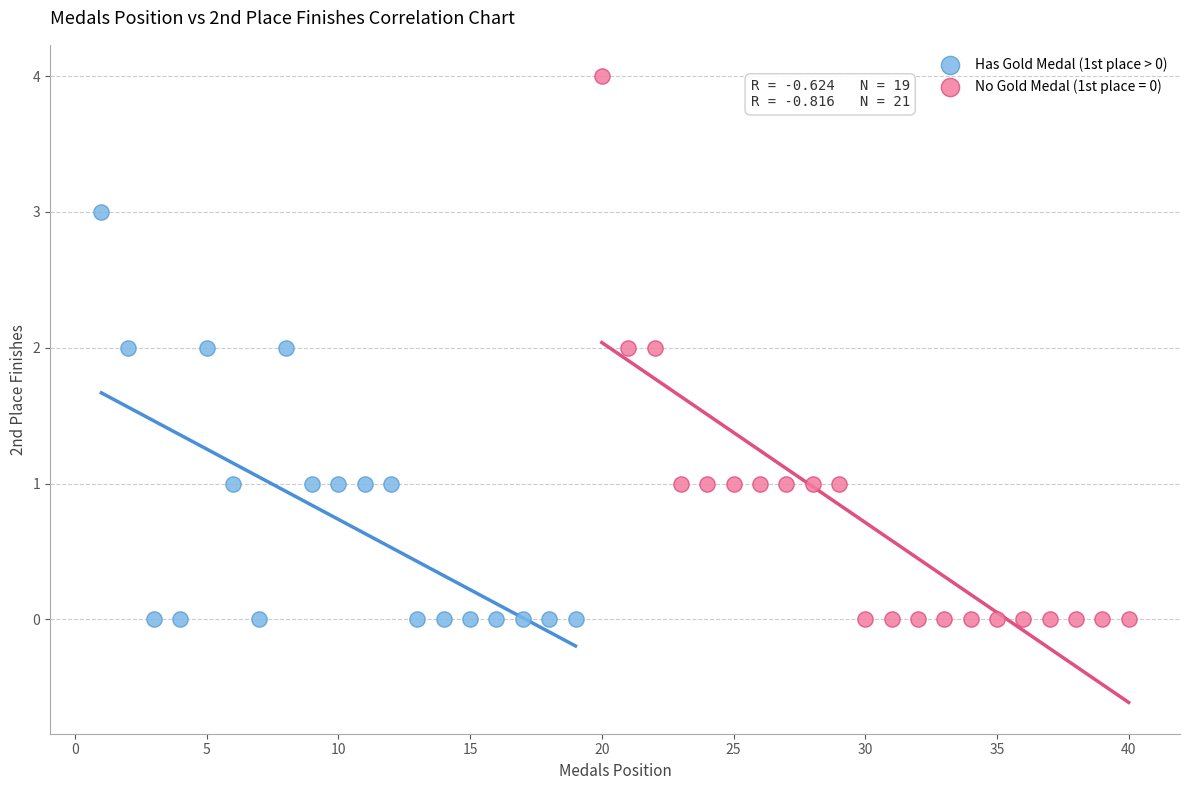

Which series contains the highest Y value?

No Gold Medal (1st place = 0)